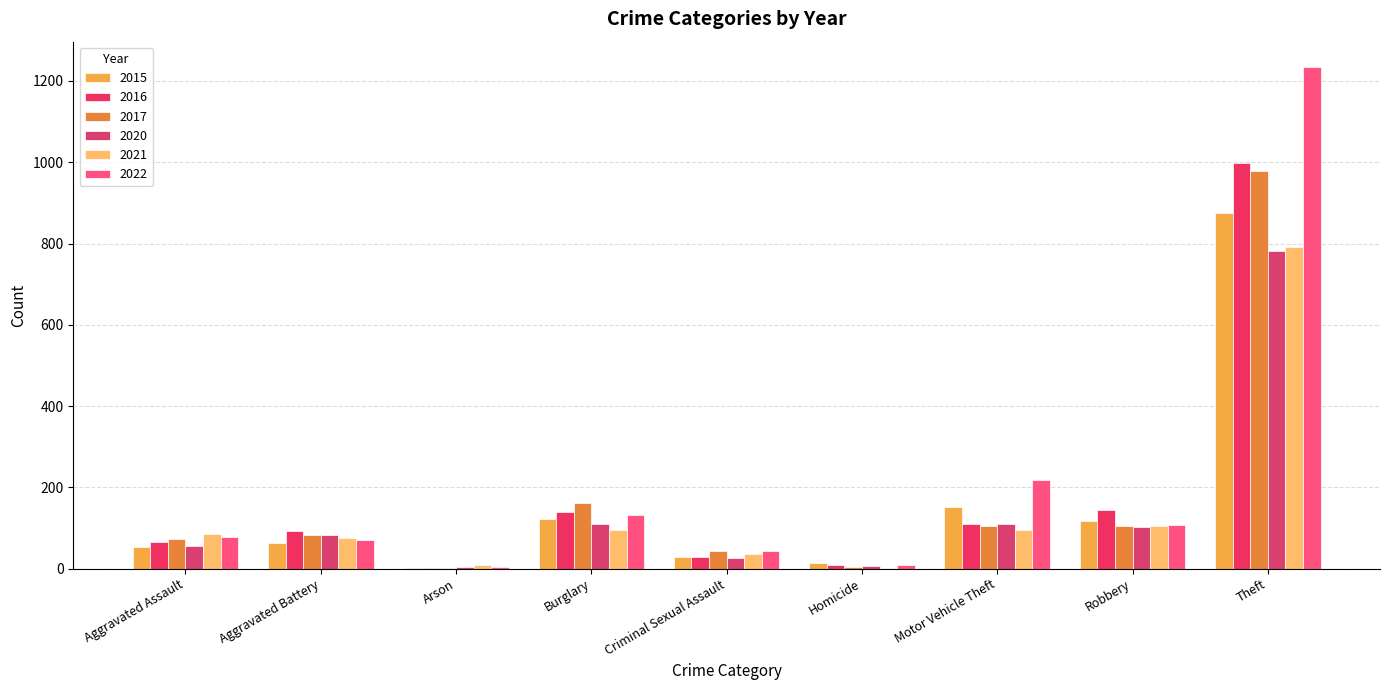

What is the lowest value of the 2015 series?

2